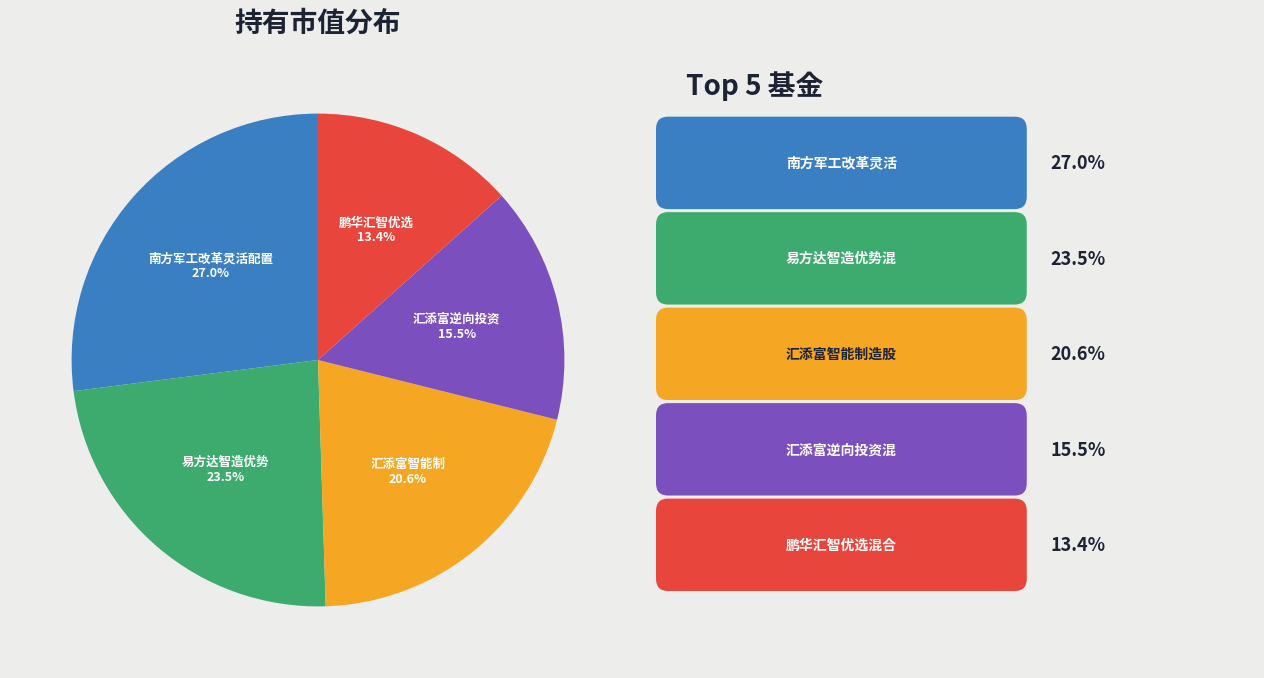

How many segments does this pie chart have?

5